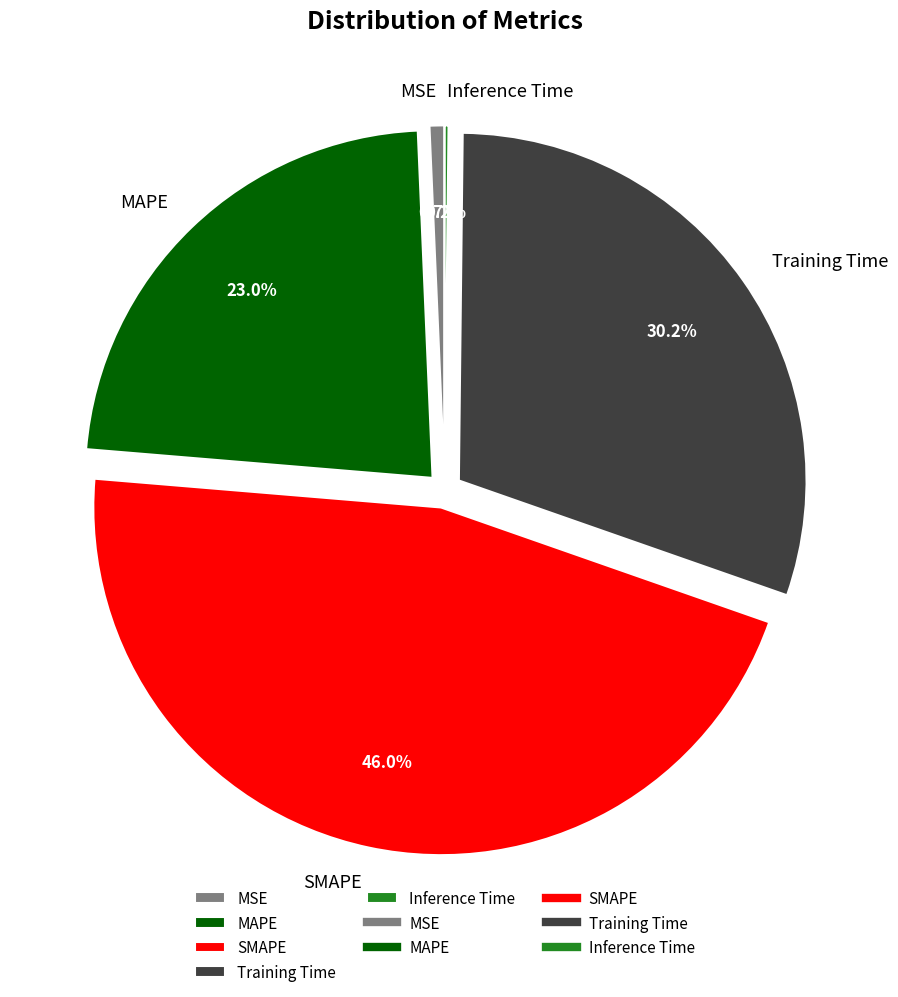

Is there any slice that represents more than half of the pie?

No